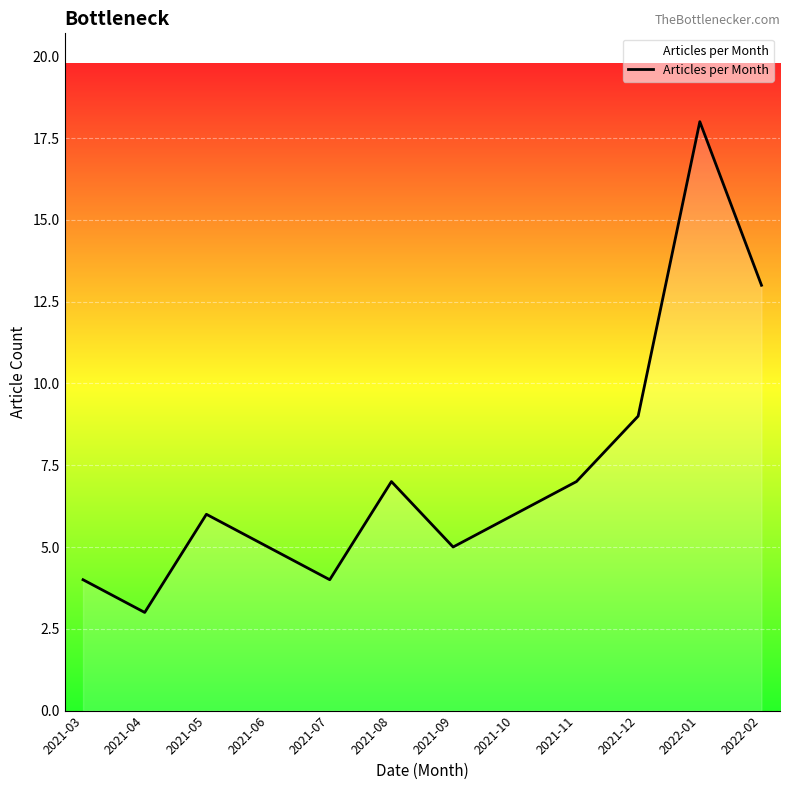

True or false: the data shows 9 at 2021-12.

True